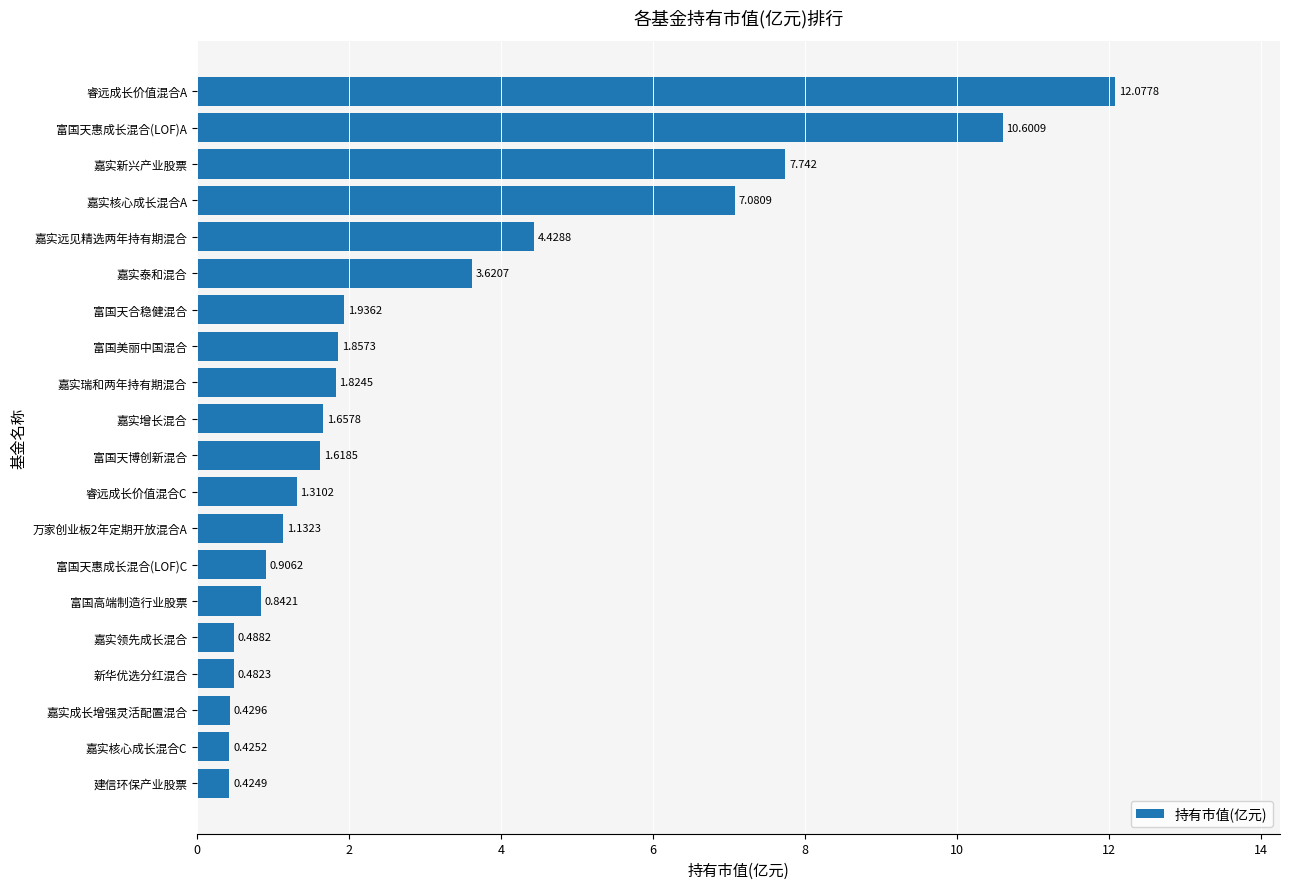

At which category does the chart reach its peak across all series?

睿远成长价值混合A